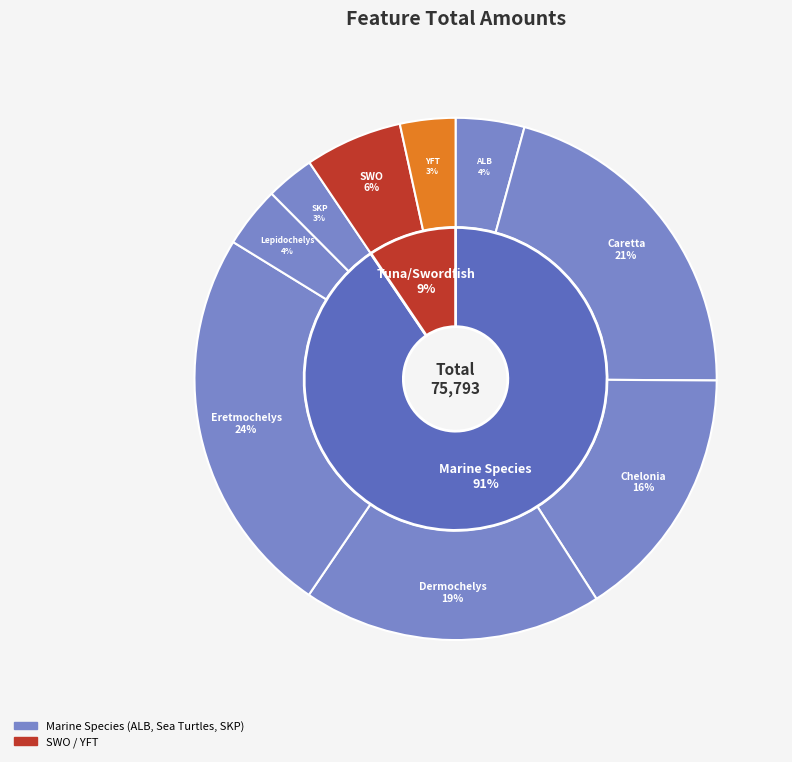

Is there any slice that represents more than half of the pie?

No